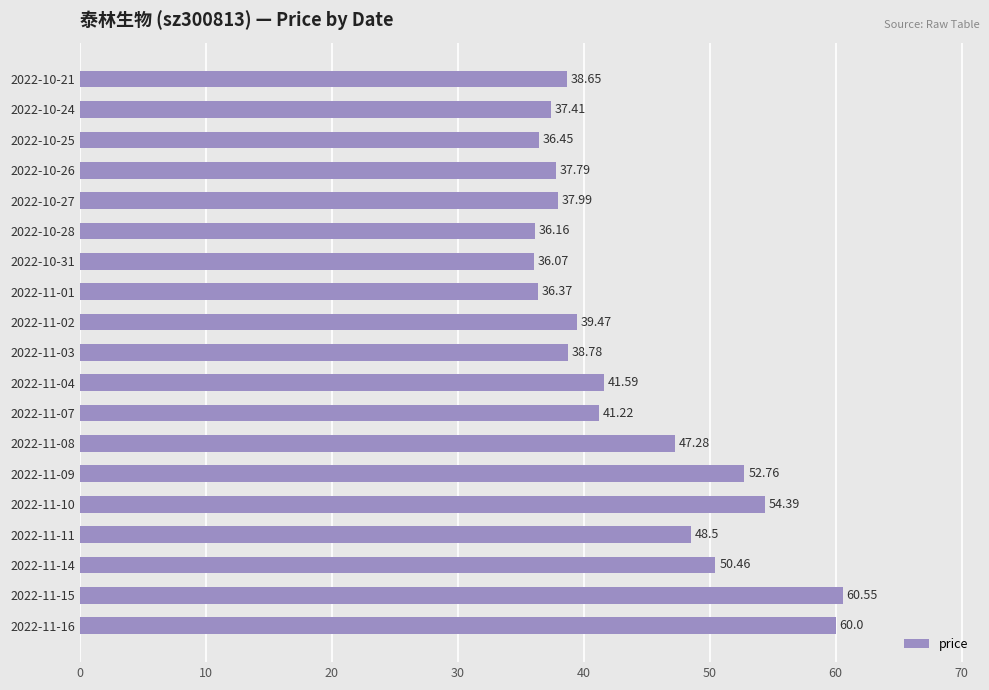

Between 2022-11-15 and 2022-11-16, which is larger?

2022-11-15